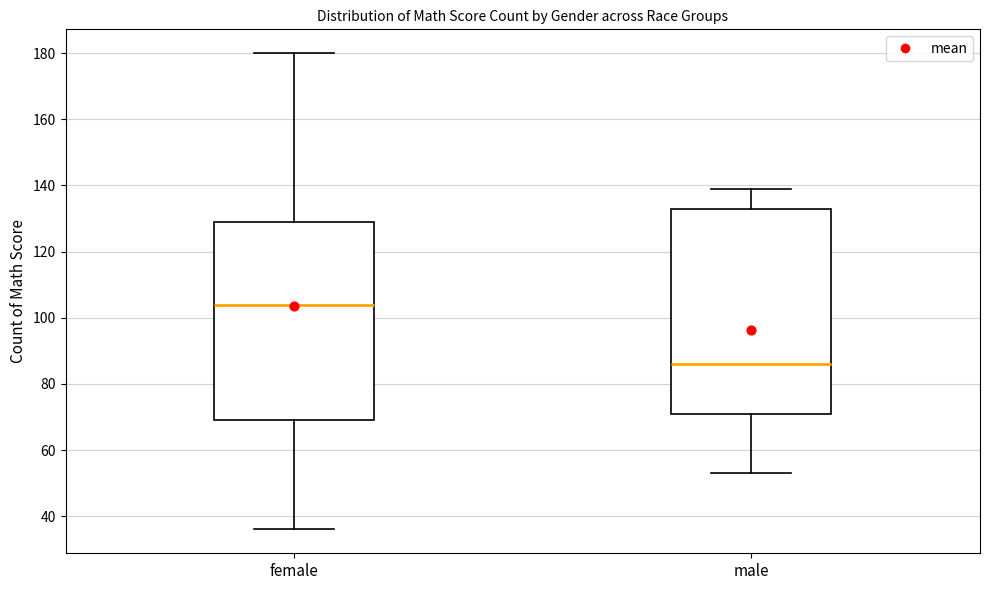

Which box's median line is the lowest?

male